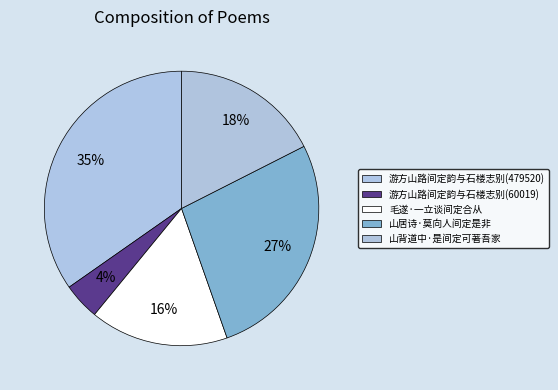

Rank the categories by value from lowest to highest.

游方山路间定韵与石楼志别(60019), 毛遂·一立谈间定合从, 山背道中·是间定可著吾家, 山居诗·莫向人间定是非, 游方山路间定韵与石楼志别(479520)